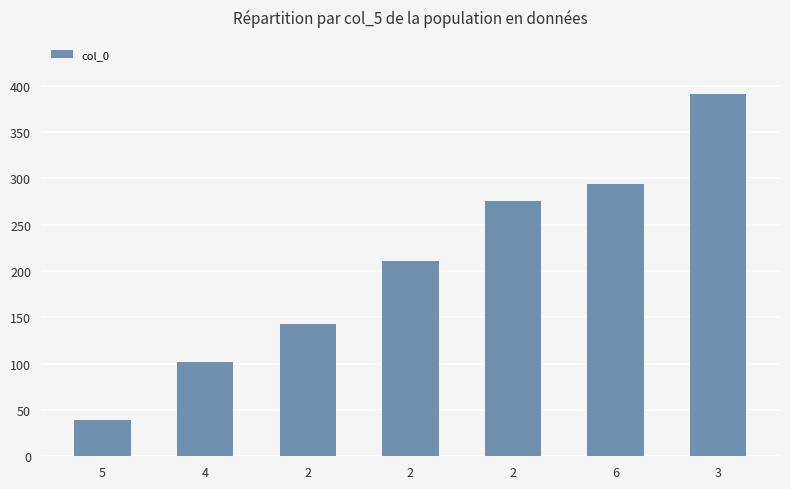

Are the bars horizontal?

No